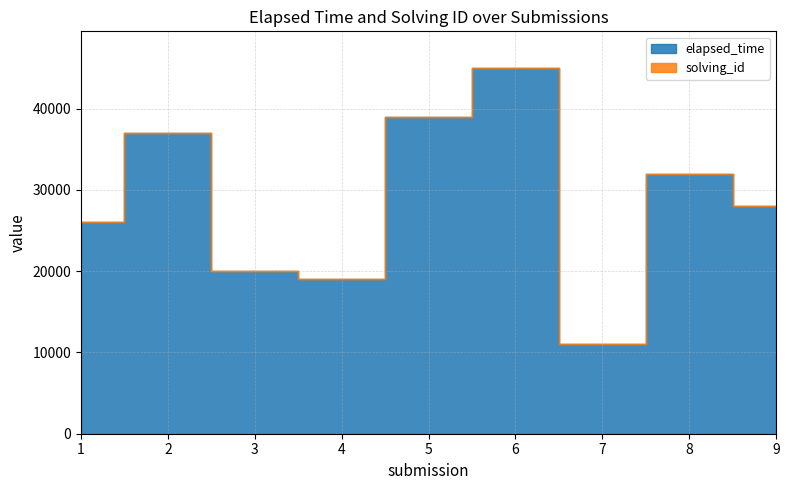

What are all the series names shown in the legend?

elapsed_time, solving_id